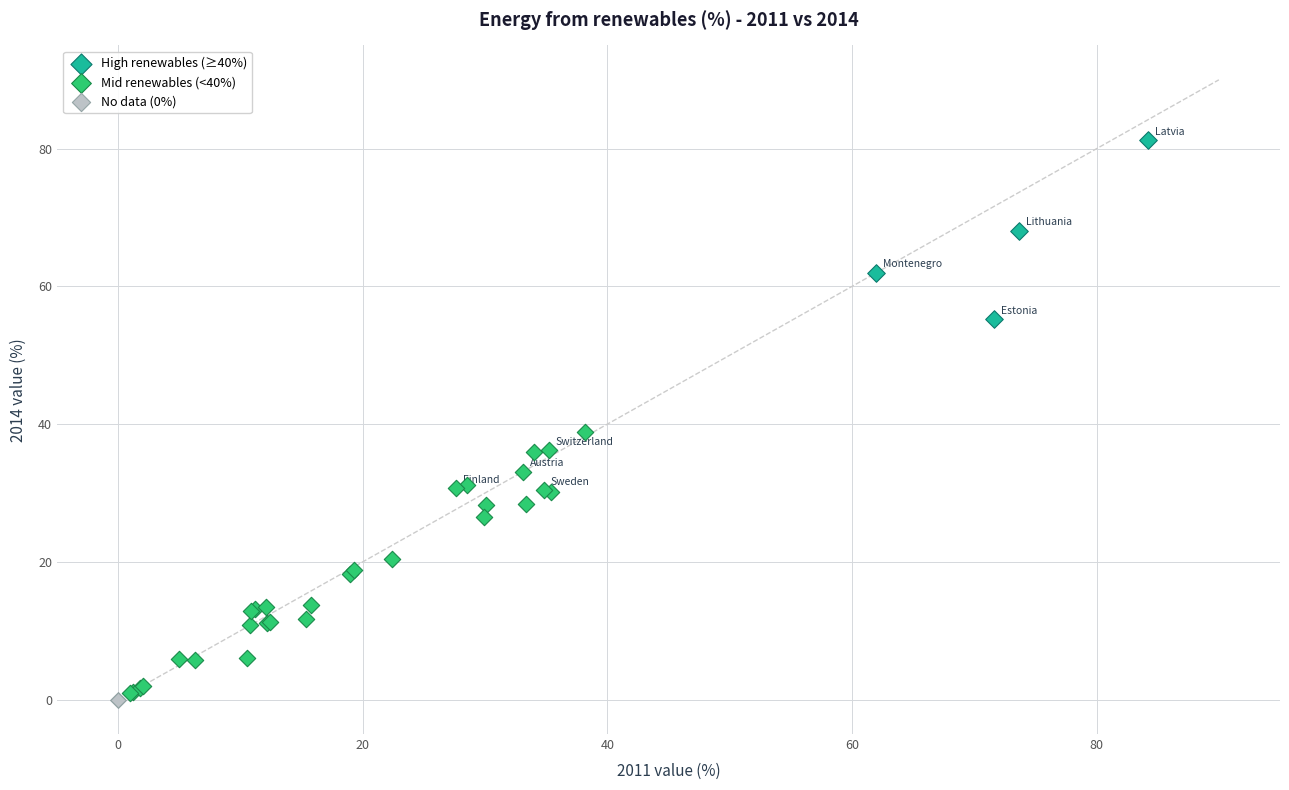

Which series contains the highest Y value?

High renewables (≥40%)